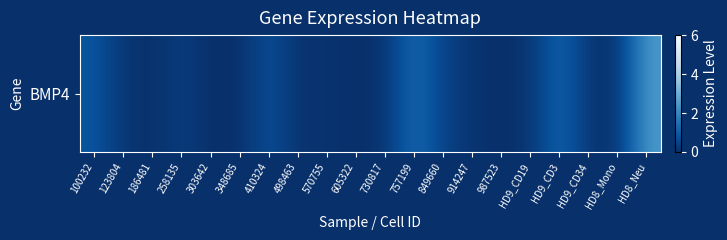

What is the average value?

0.4